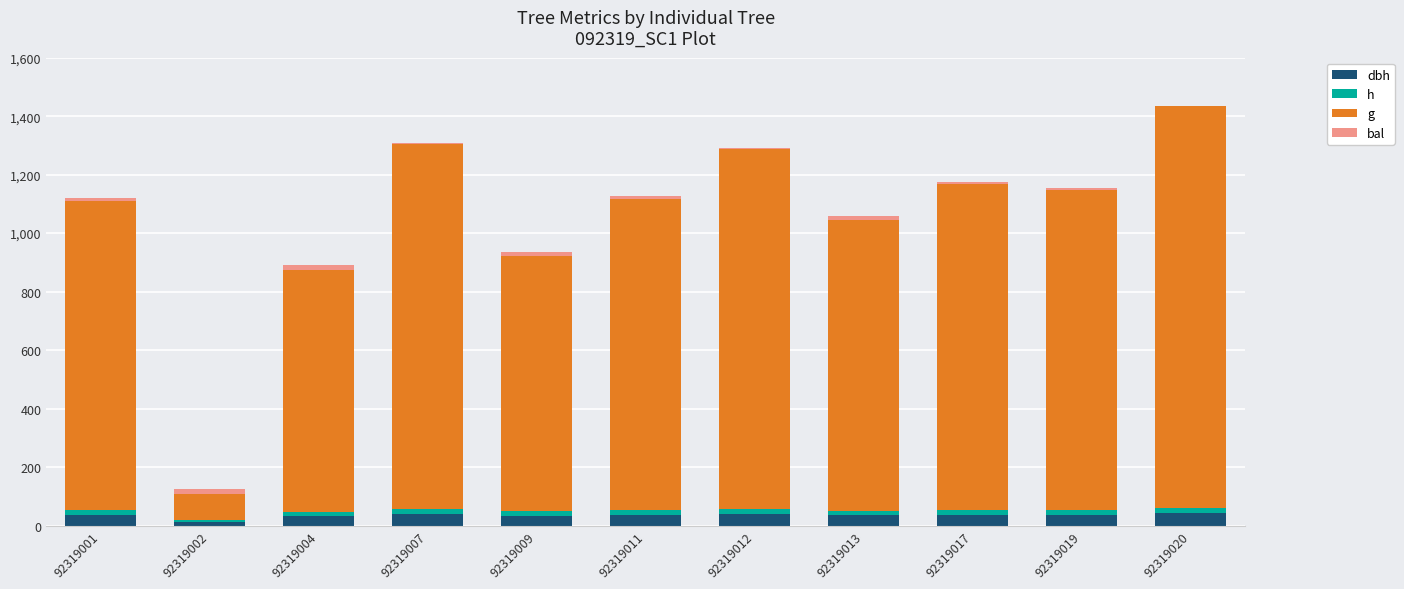

Are the bars grouped side by side (vs. stacked)?

No